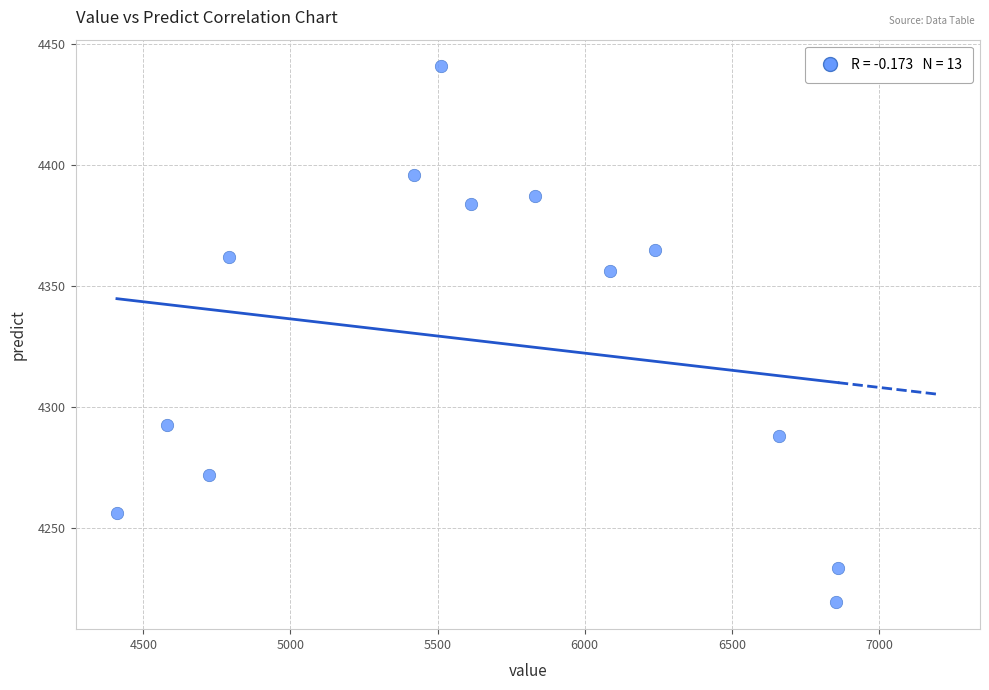

What Y value in the scatter plot is closest to 4329?

4356.2